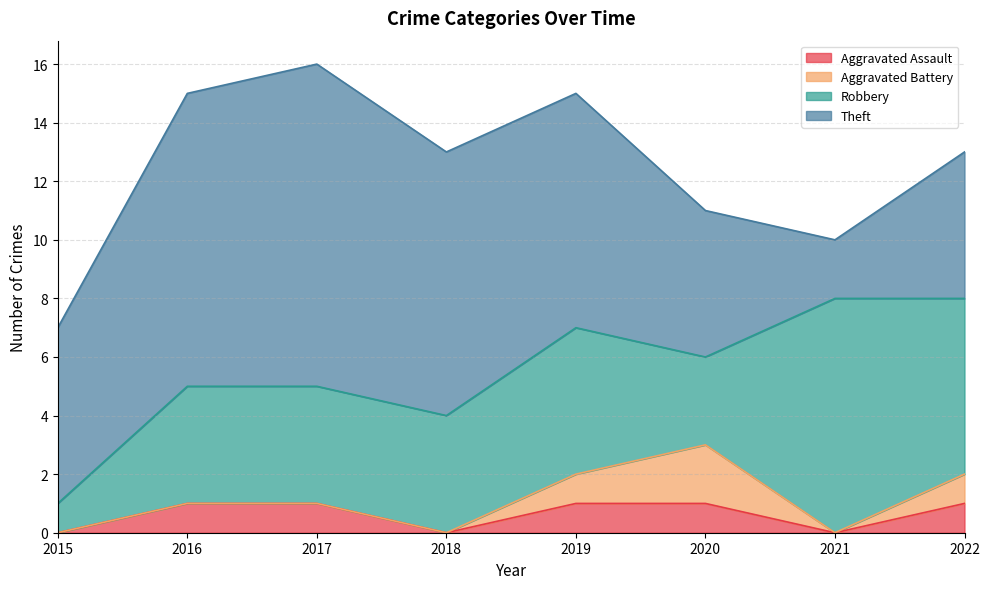

True or false: Robbery has a value of 8 at 2021.

True